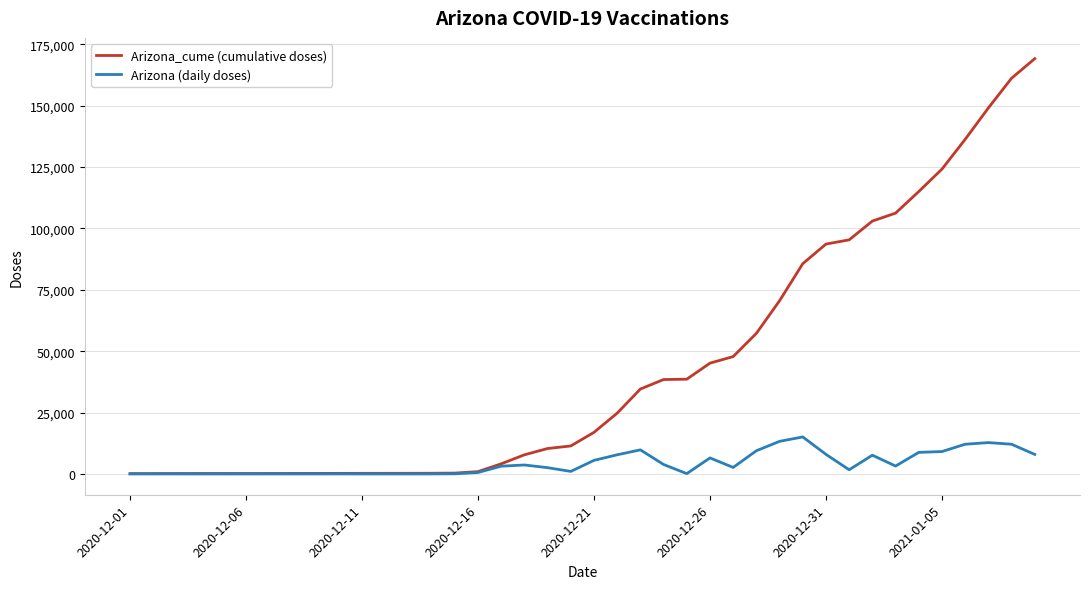

Which series has the largest range (max minus min)?

Arizona_cume (cumulative doses)